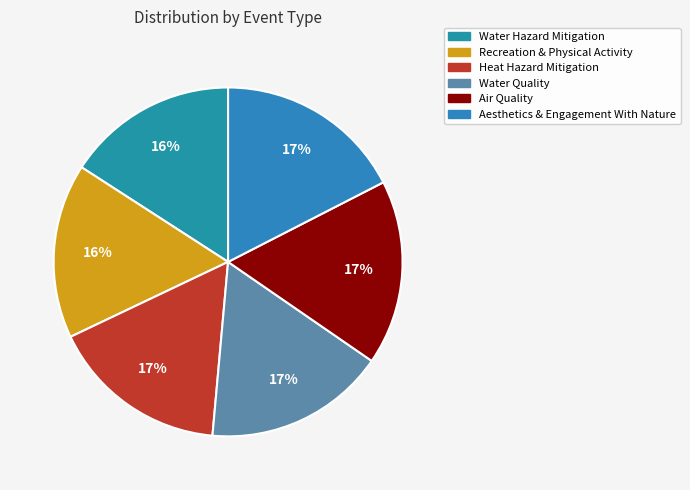

Is it true that Water Quality is 27% of the pie?

False